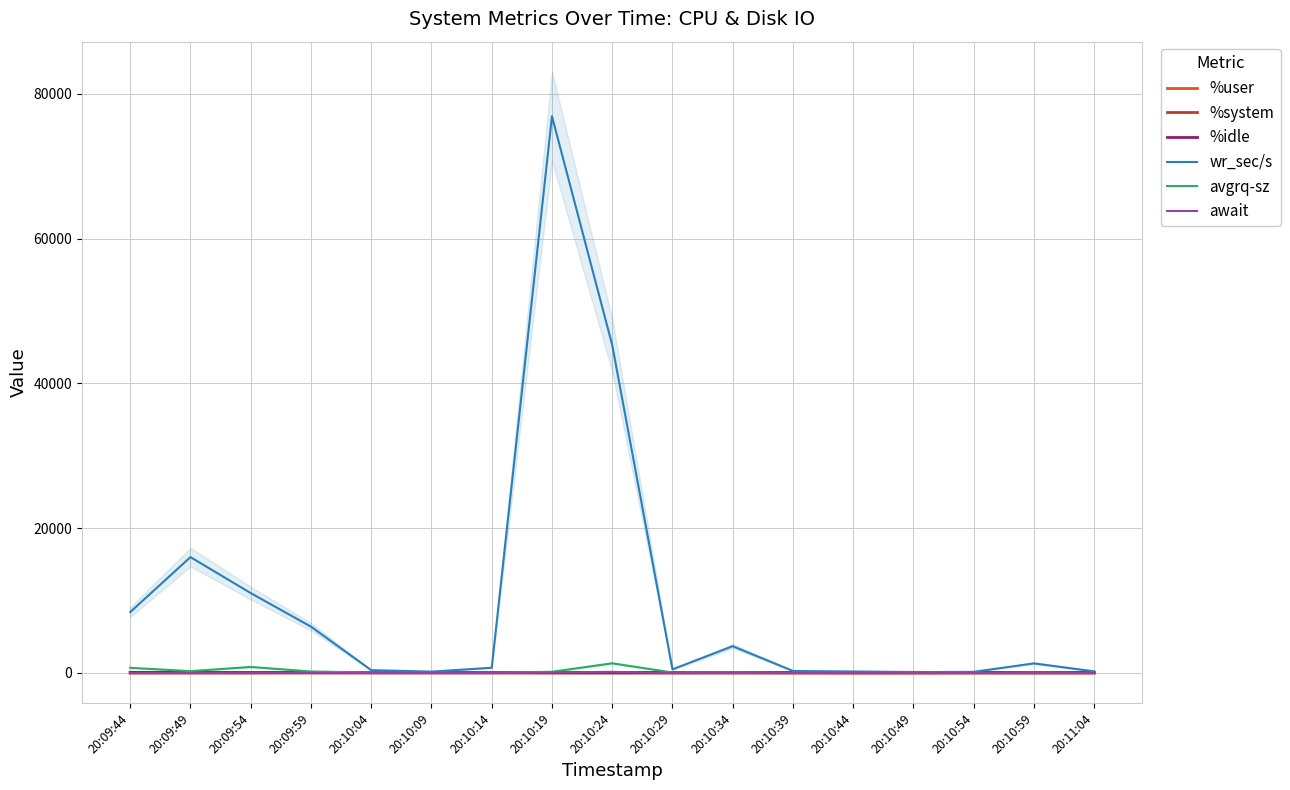

What is the difference between the highest and lowest values at 20:09:44?

8412.1